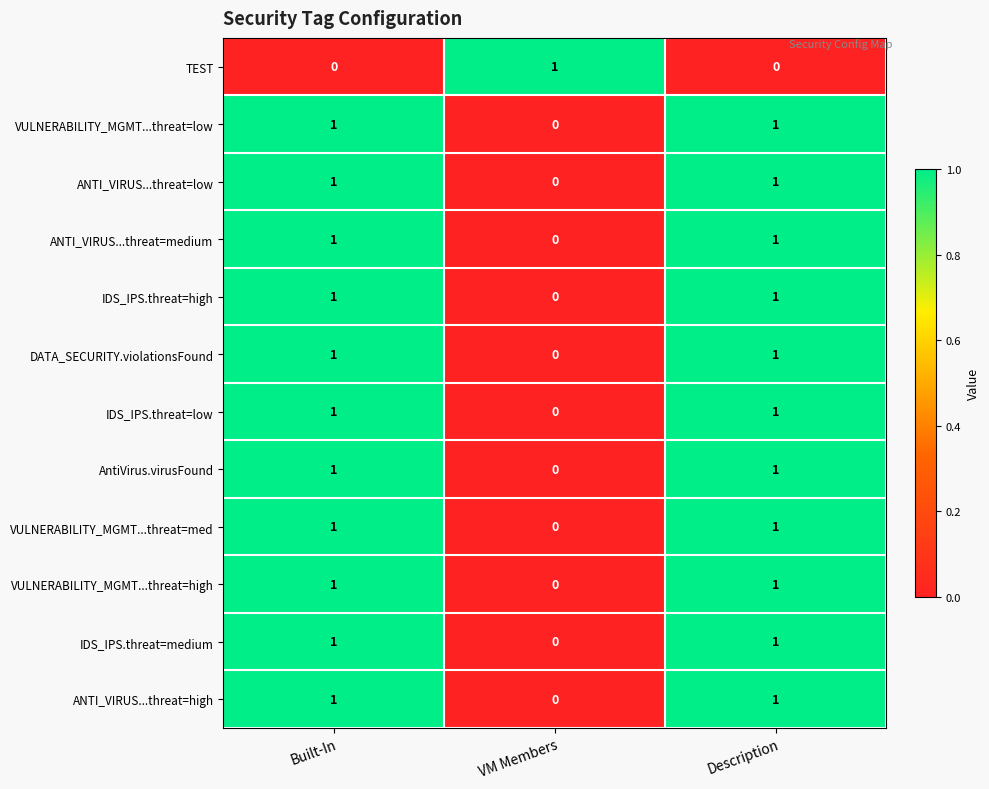

What is the total value across all series at Description?

11